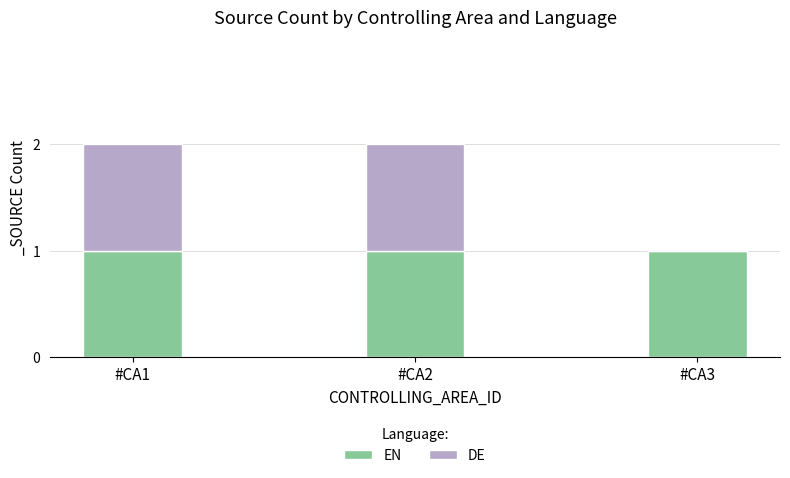

What is the sum of all EN values?

3